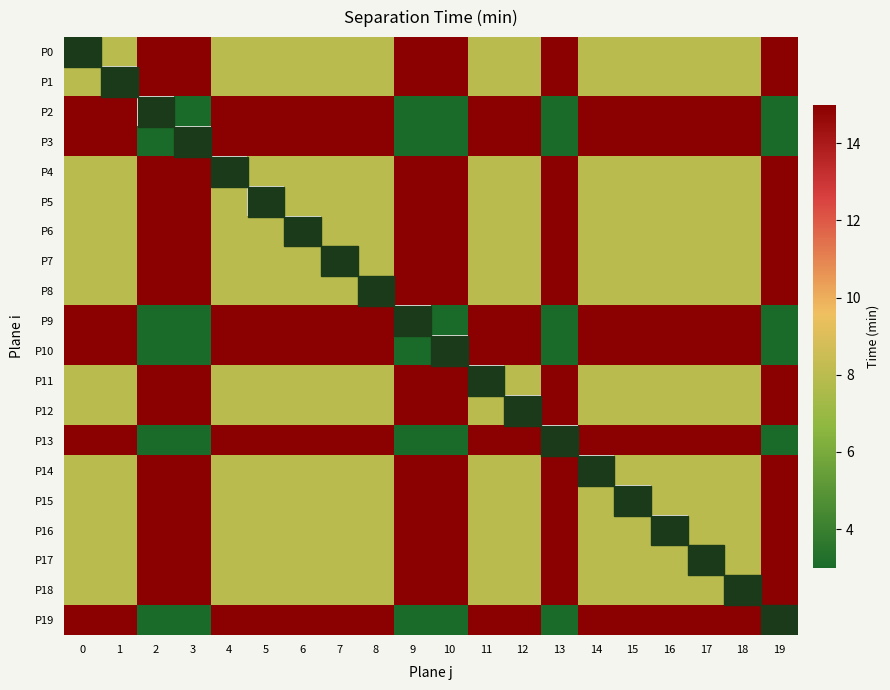

Which label corresponds to the smallest value in the chart?

3